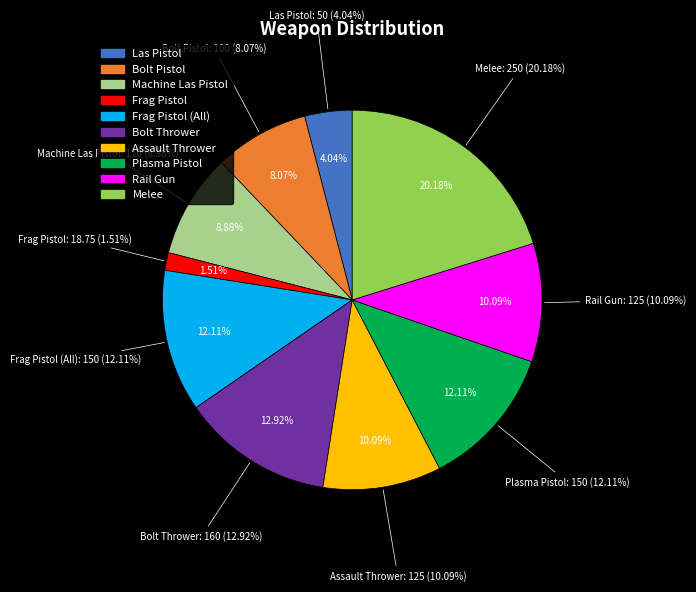

Which slice is the smallest?

Frag Pistol